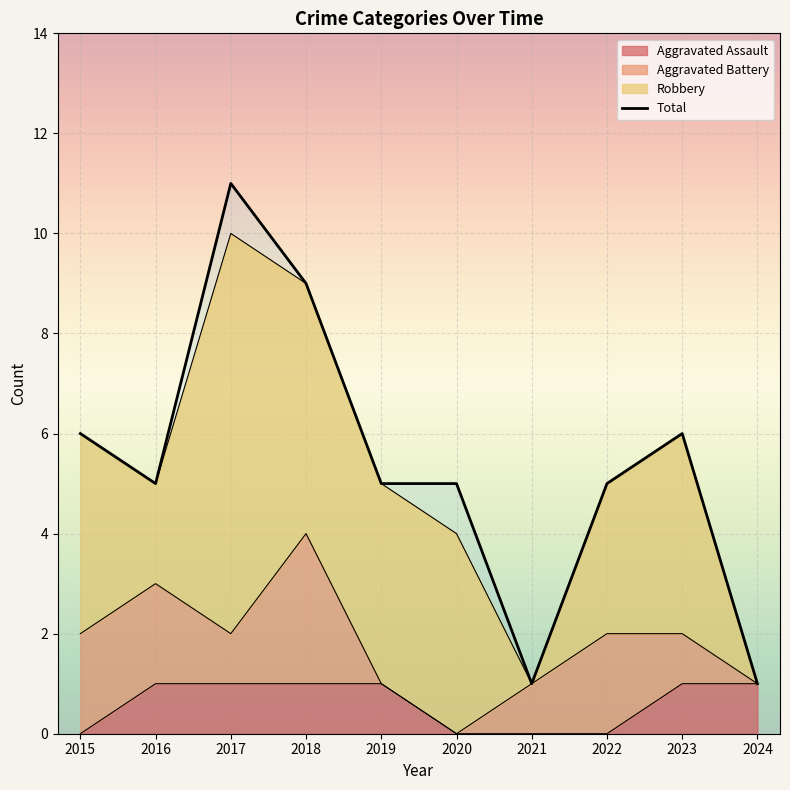

Which label corresponds to the largest value in the chart?

2017